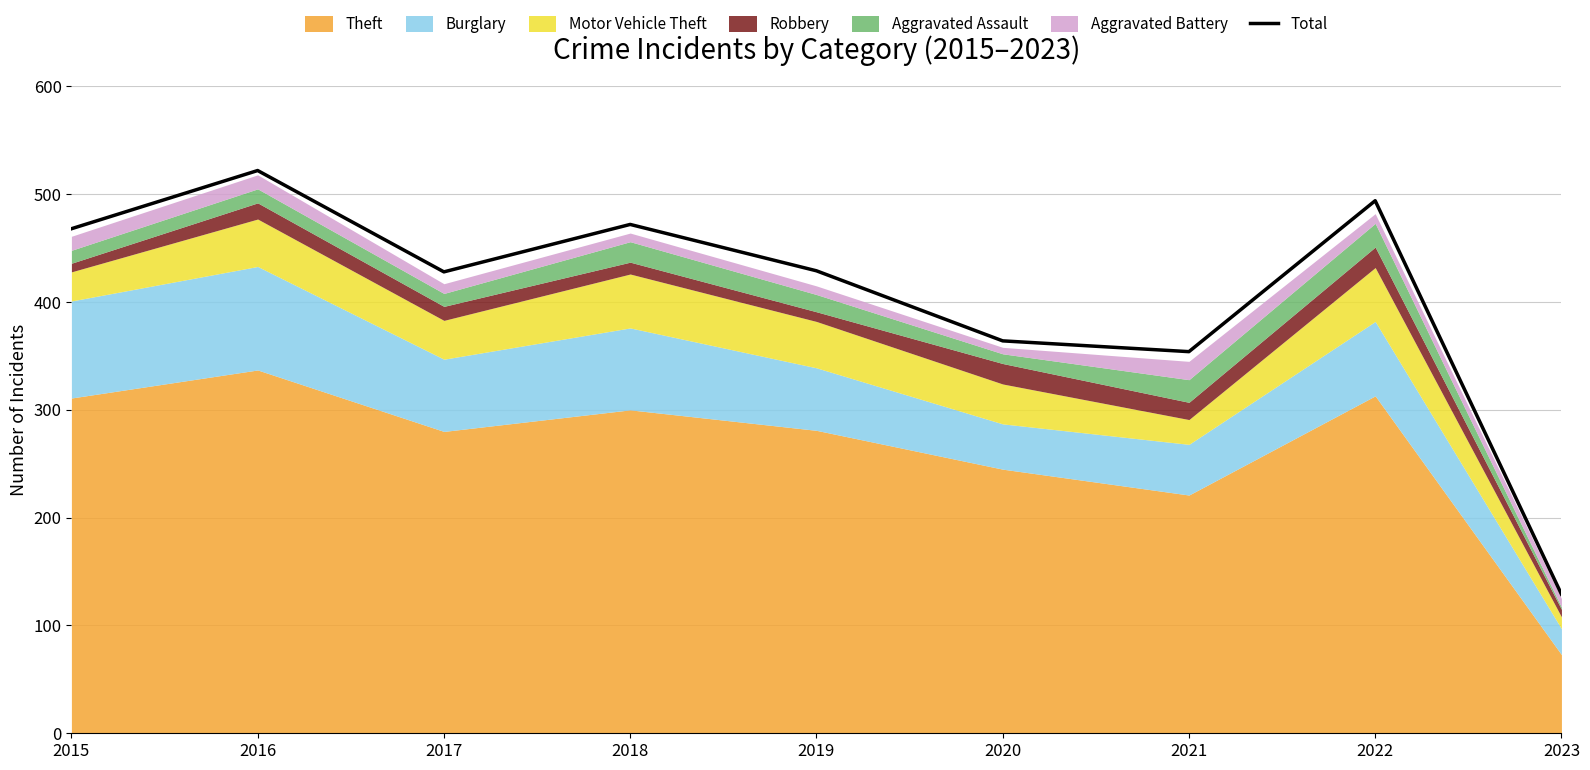

What is the value of the 1st point from the left?

468